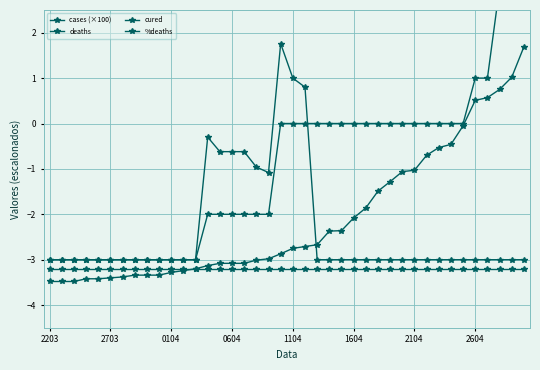

How many positive values does the %deaths series have?

3